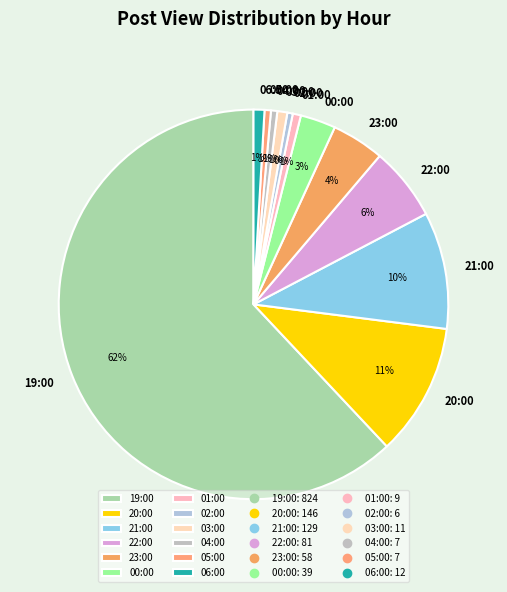

What percentage is the 23:00 slice, to the nearest percent?

4%